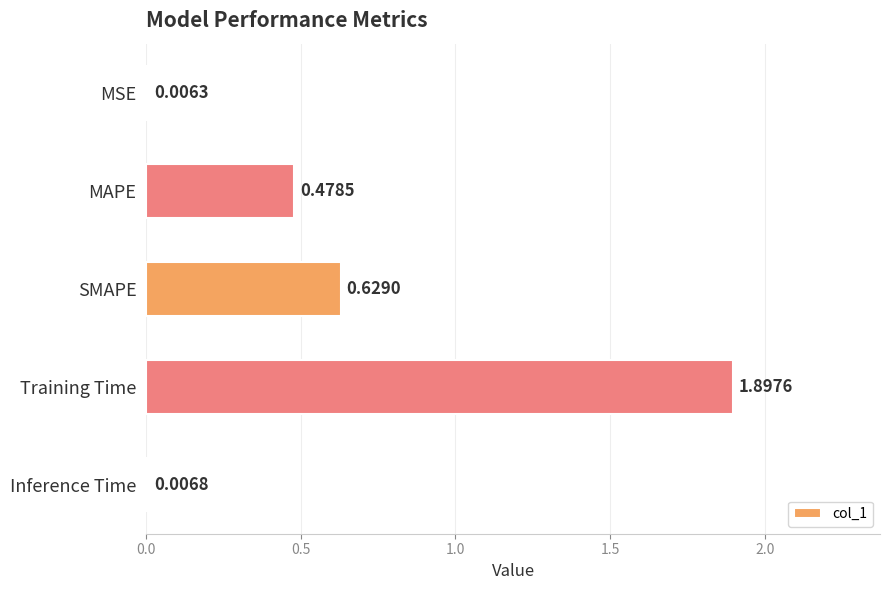

What is the sum of all values?

3.0